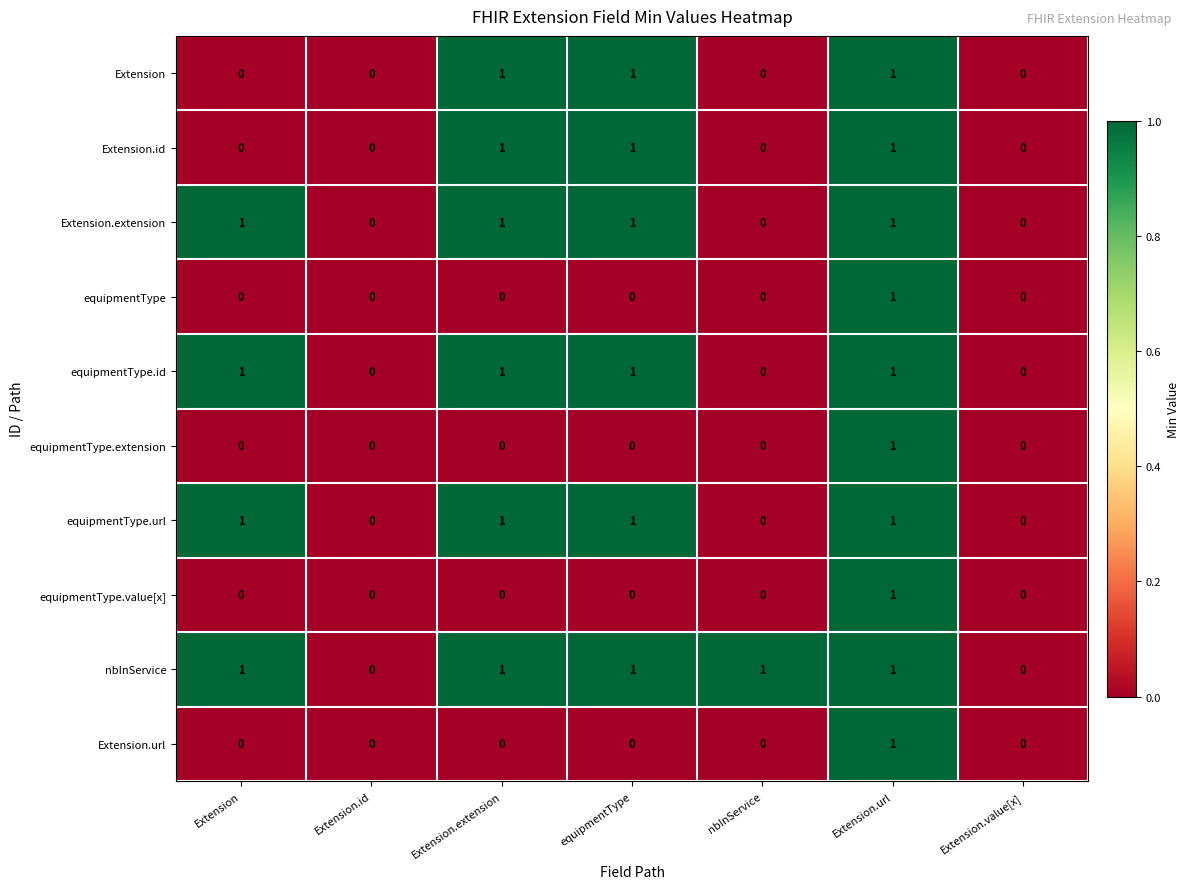

How many equipmentType.id values are between 0 and 1?

7